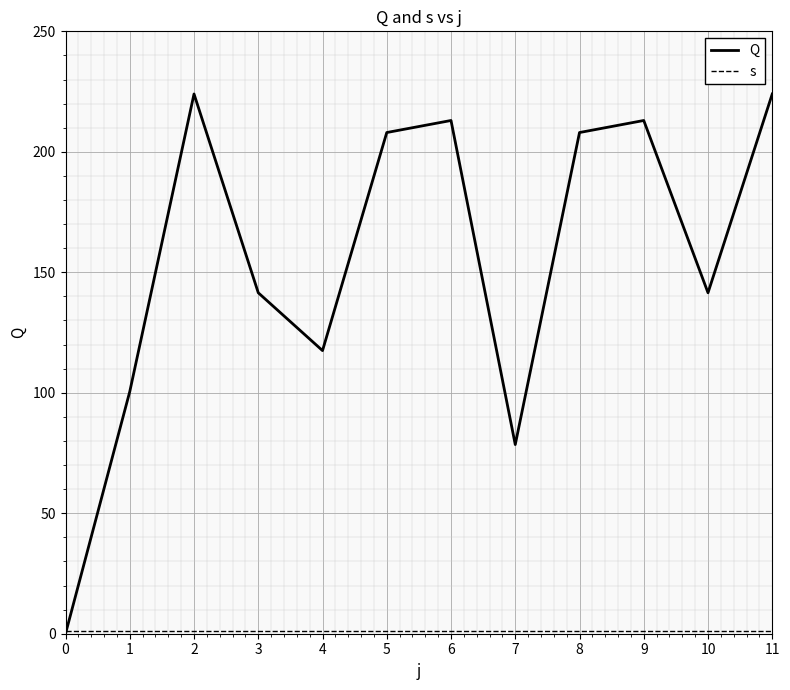

Read the Q value at 10.

141.5